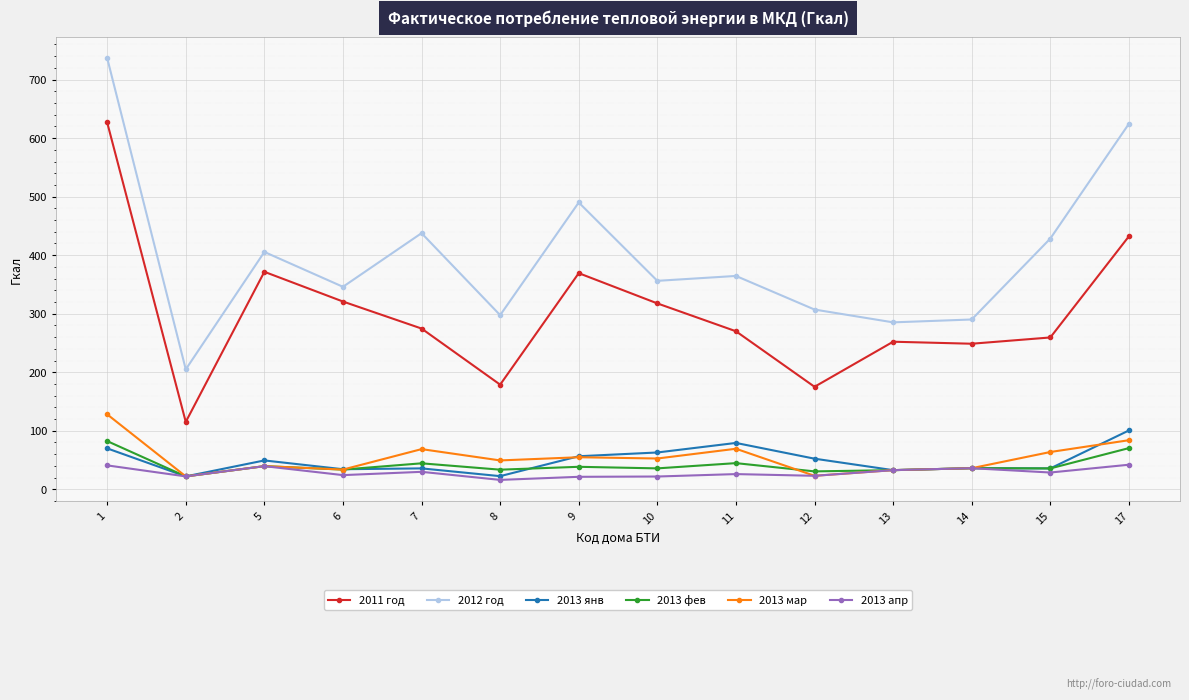

True or false: 2013 янв has more than 0 interior local peaks.

True